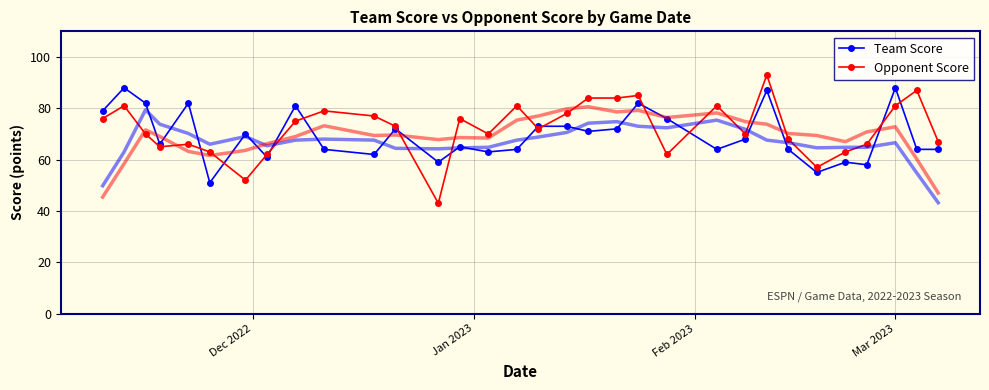

What is the sum of all Team Score values?

2227